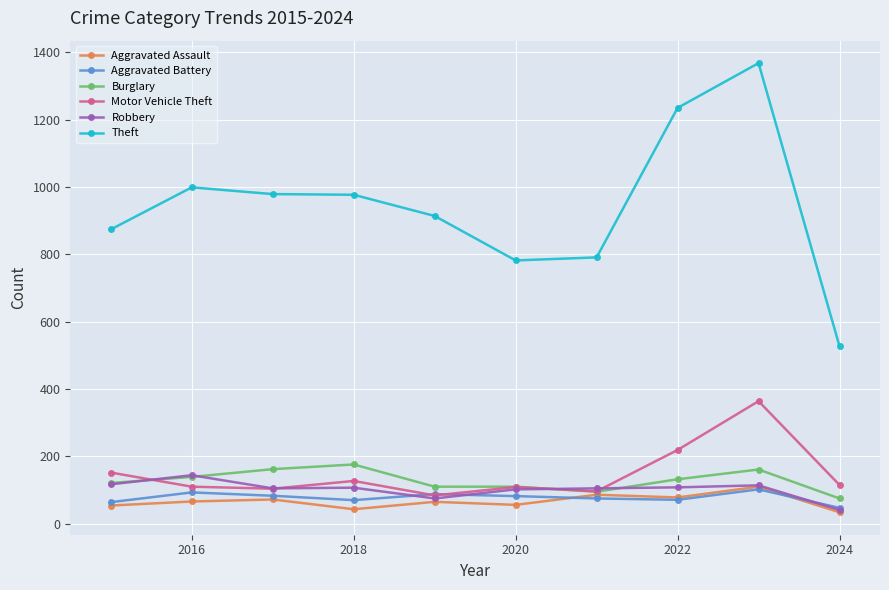

What is the minimum value for Theft?

527